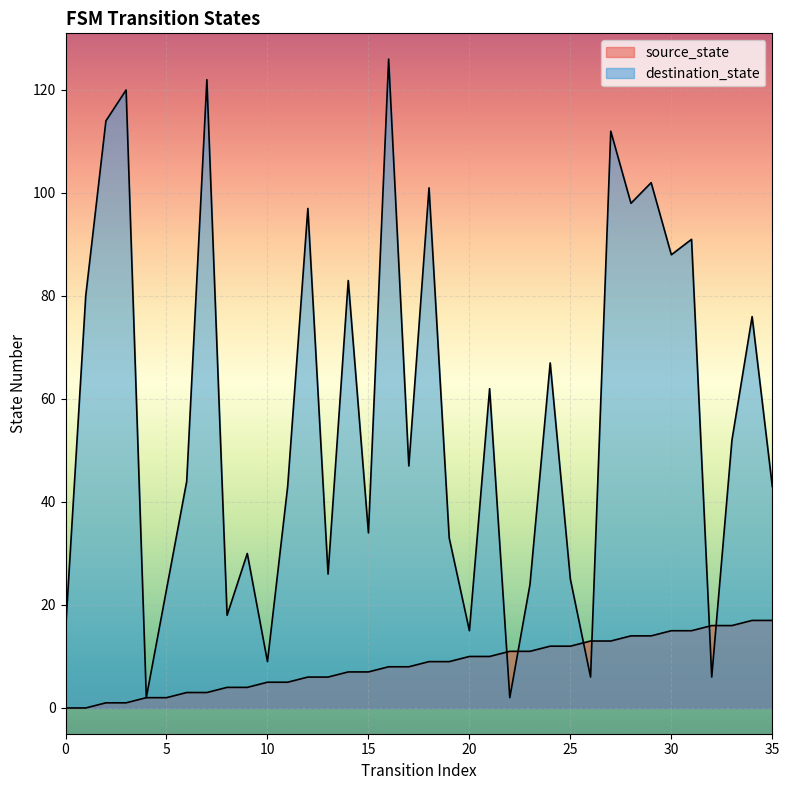

True or false: source_state has a value of 11 at 17.

False